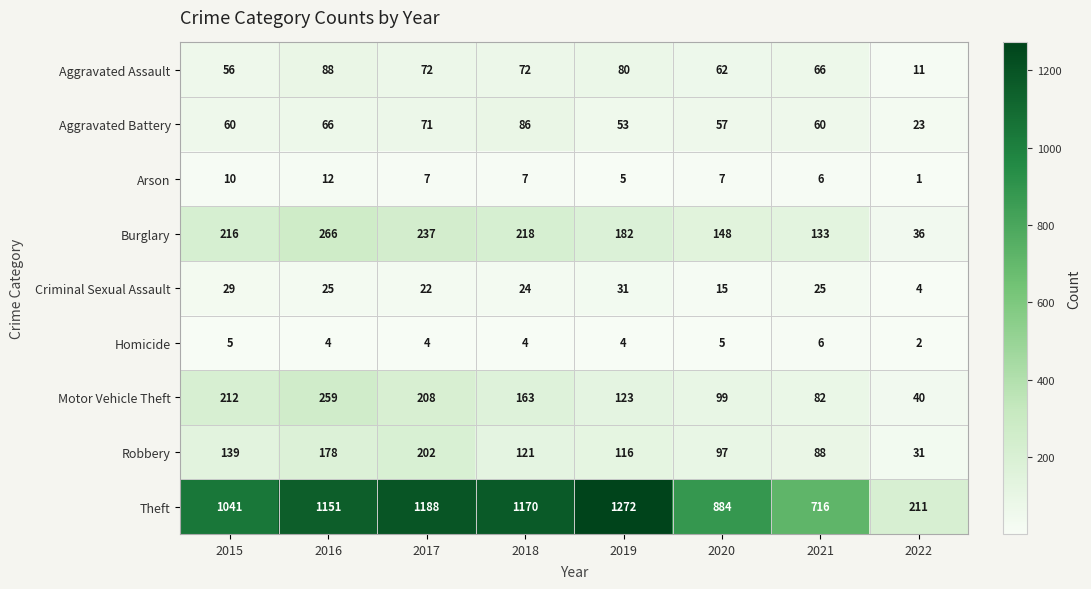

The value of Burglary at 2020 is 148. True or false?

True